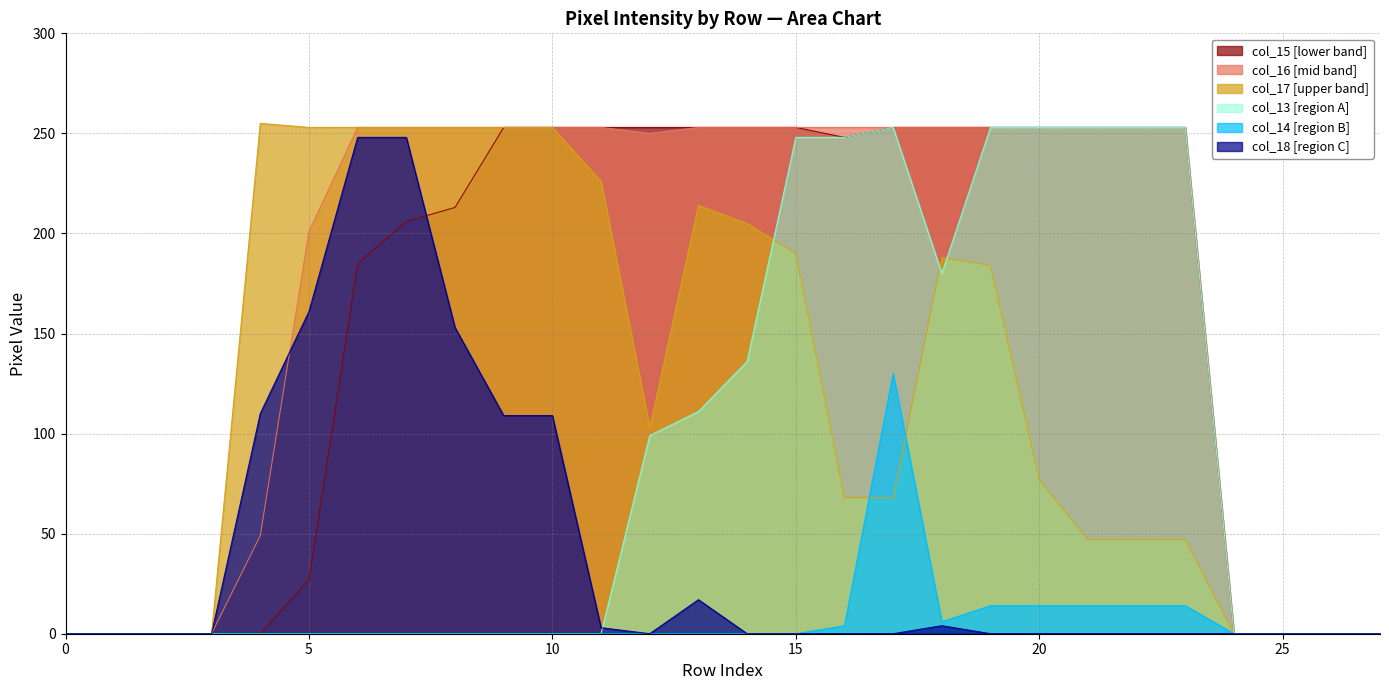

List the series in order of their peak value, lowest first.

col_14, col_18, col_15, col_16, col_13, col_17